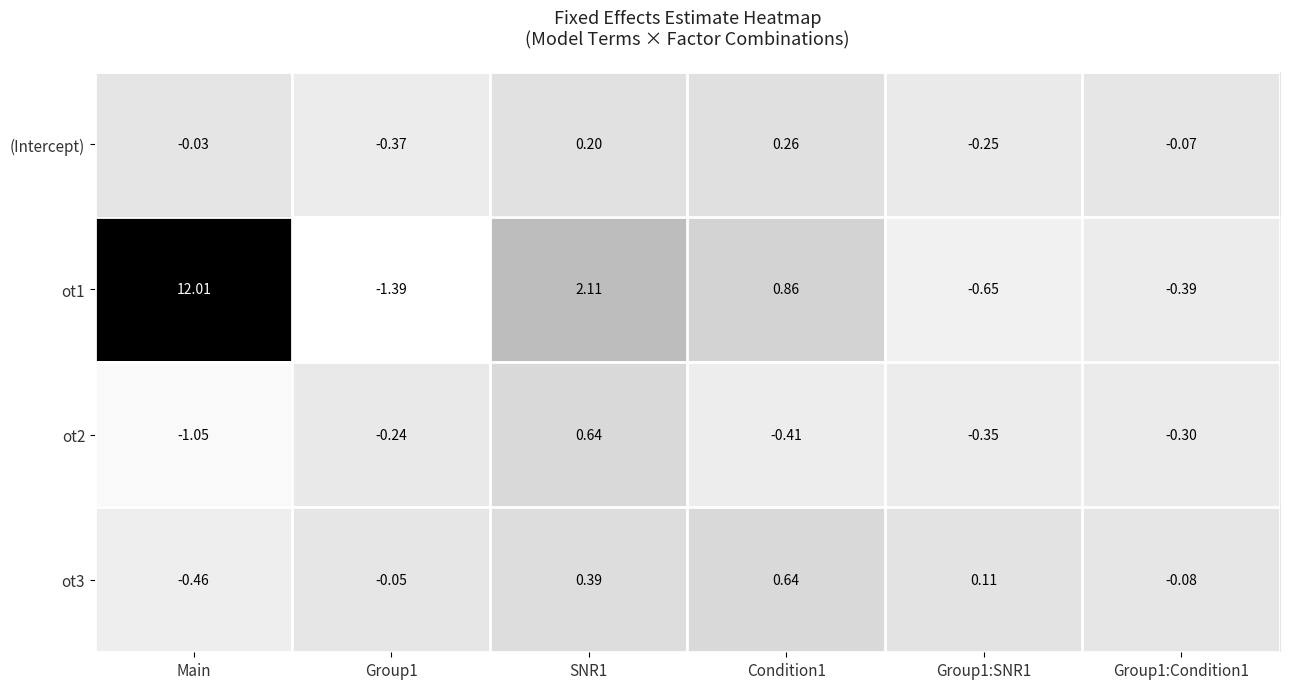

Is the value of ot3 at SNR1 greater than the value of ot1 at Main?

No